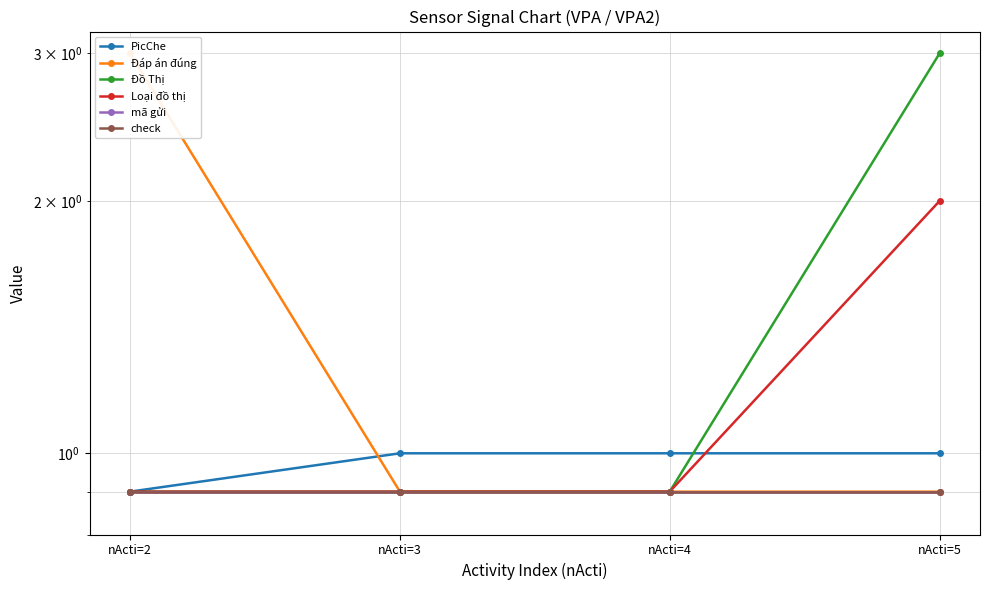

True or false: Đồ Thị and Đáp án đúng intersect in this chart.

False